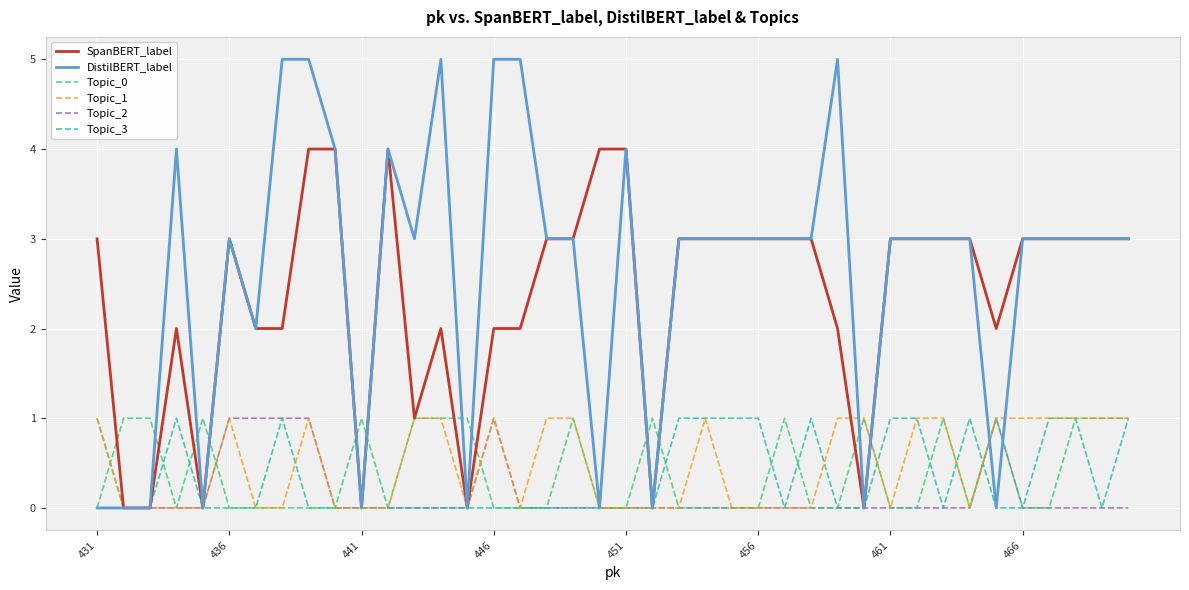

What is the highest value of the SpanBERT_label series?

4